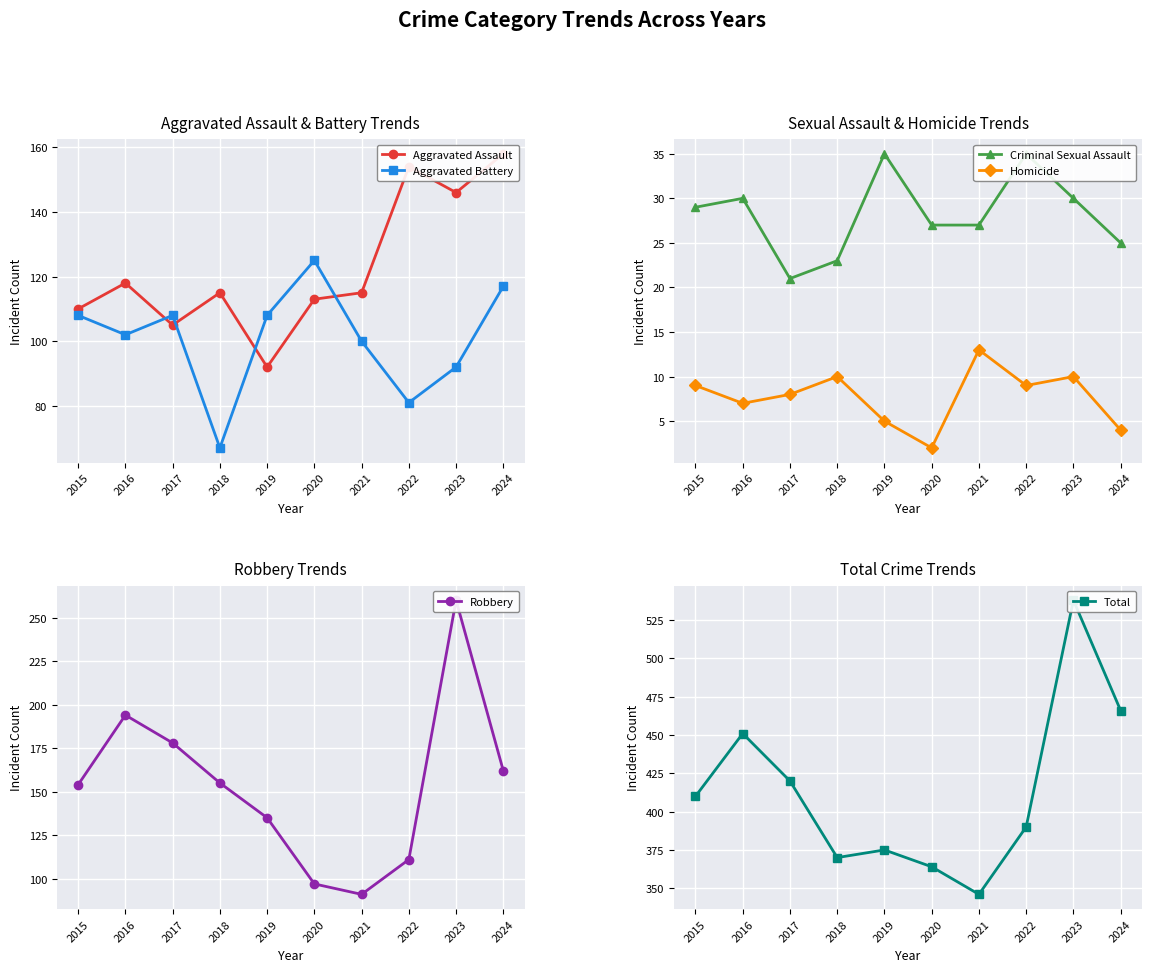

Which series has the largest total across all categories?

Total